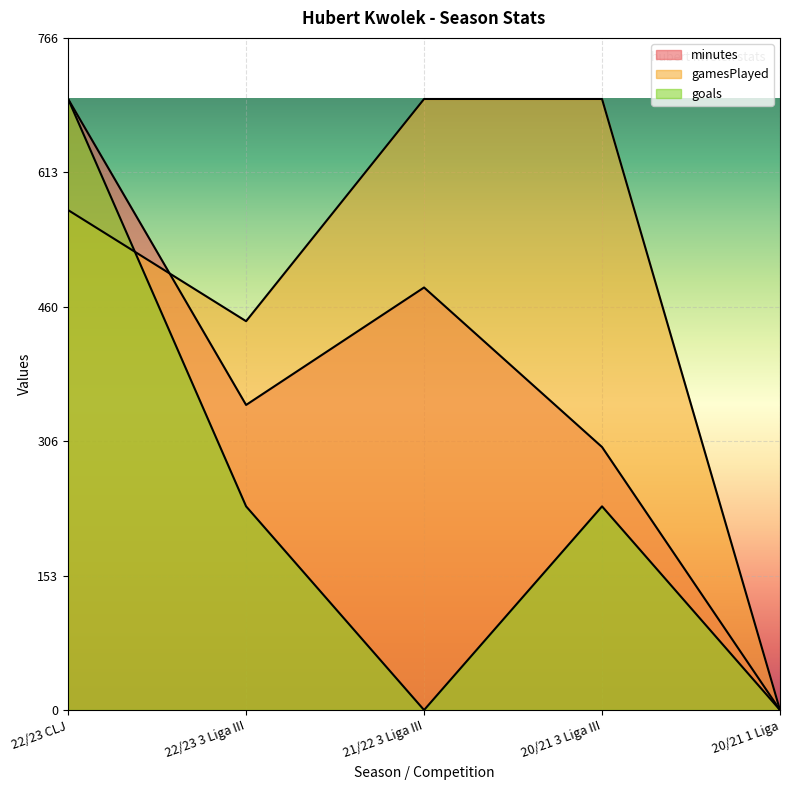

Between 22/23 3 Liga III and 20/21 1 Liga, which is larger?

22/23 3 Liga III